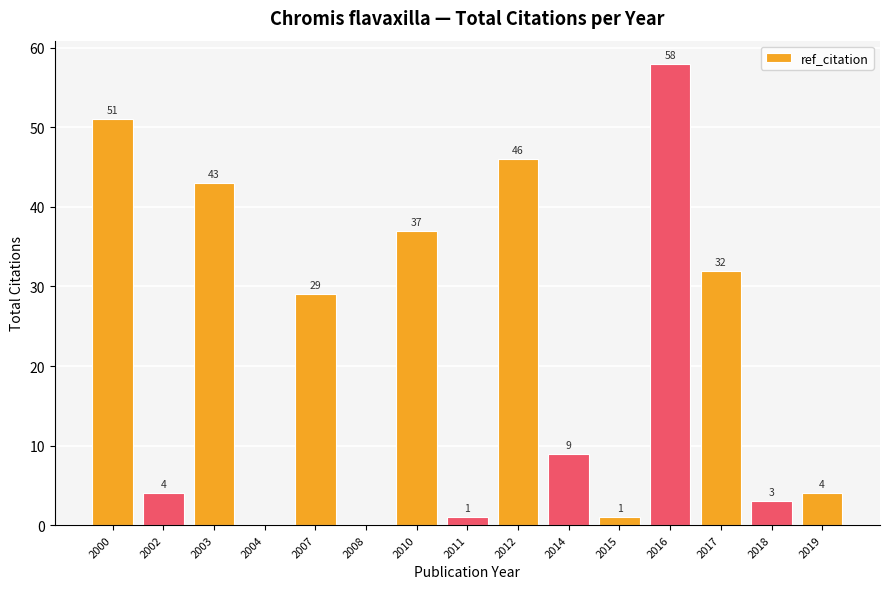

What is the greatest value displayed?

58